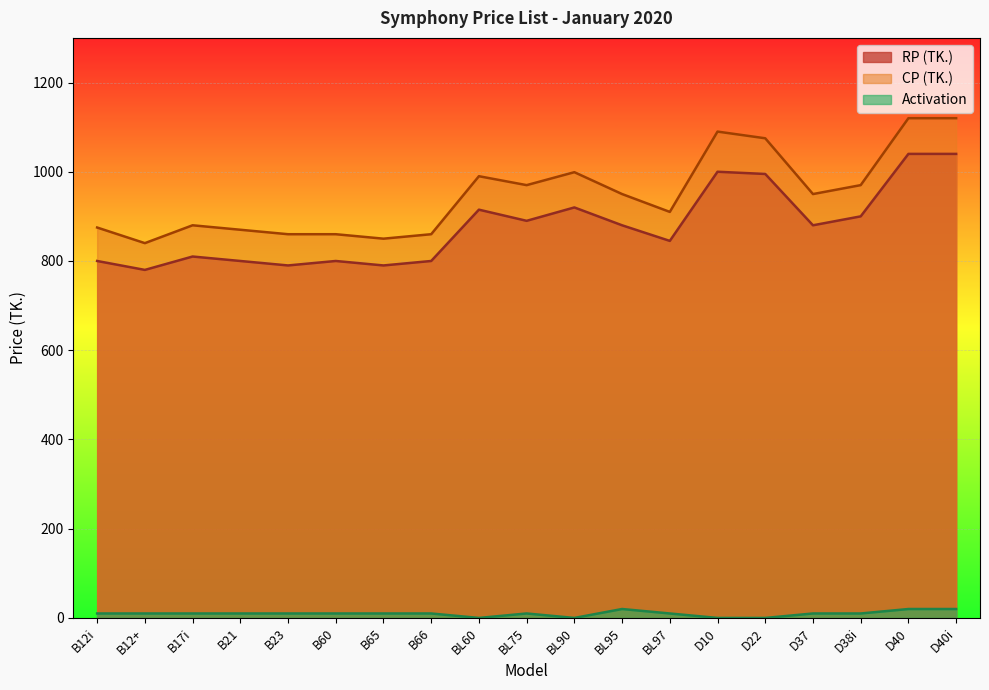

How many distinct data groups are displayed?

3